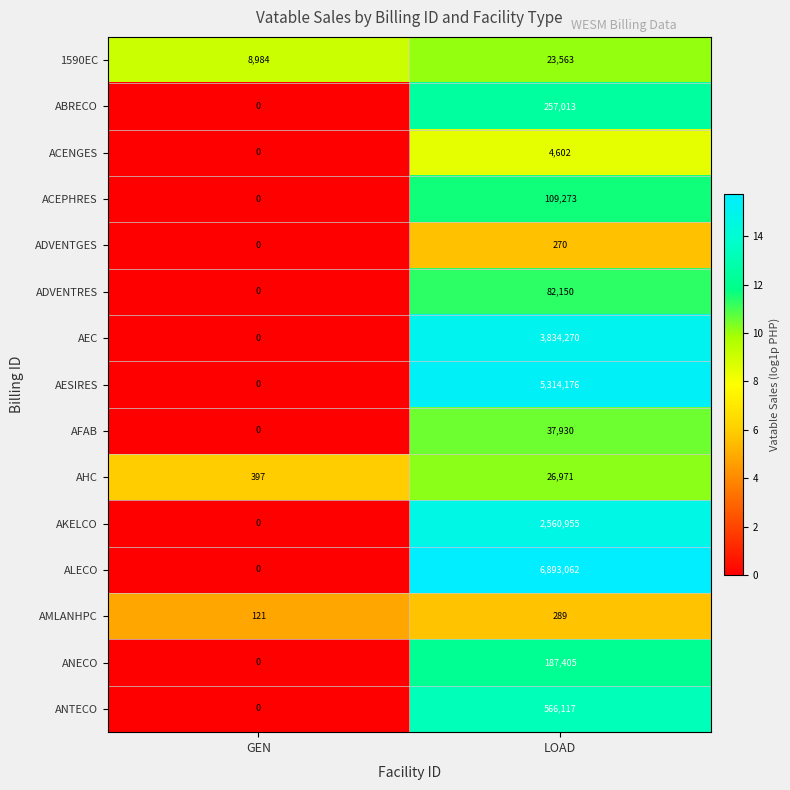

What is the total value across all series at GEN?

9502